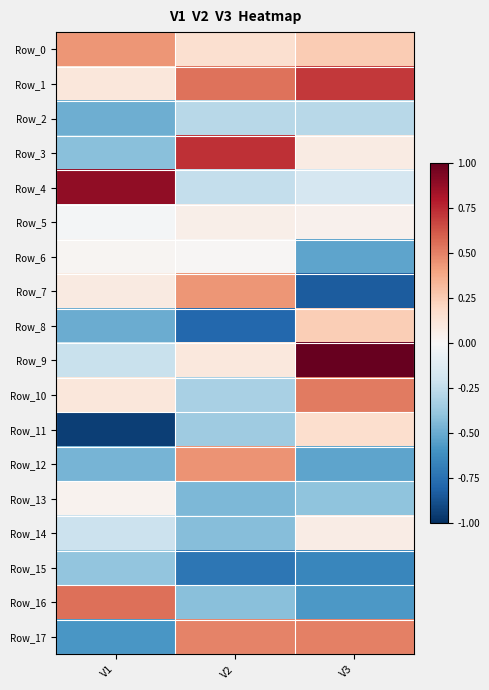

What is the spread (max minus min) of values at V1?

1.8